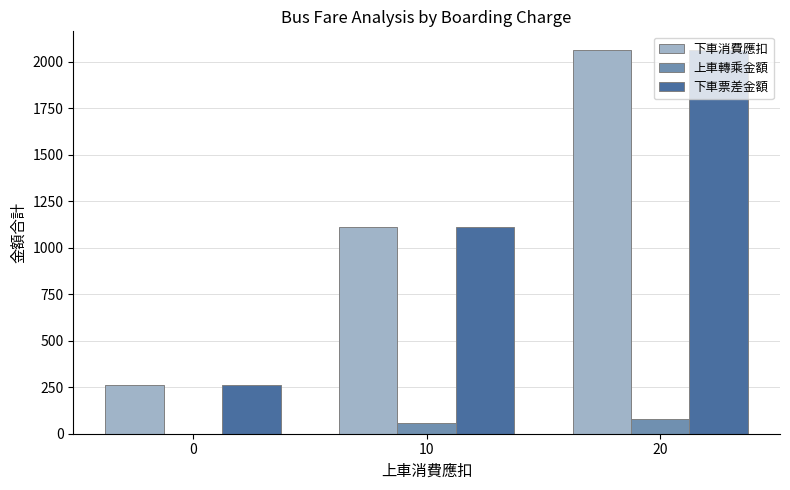

Reading left to right, extract all data points from this chart.

下車消費應扣: 0=262	10=1113	20=2060
上車轉乘金額: 0=0	10=60	20=80
下車票差金額: 0=262	10=1113	20=2060